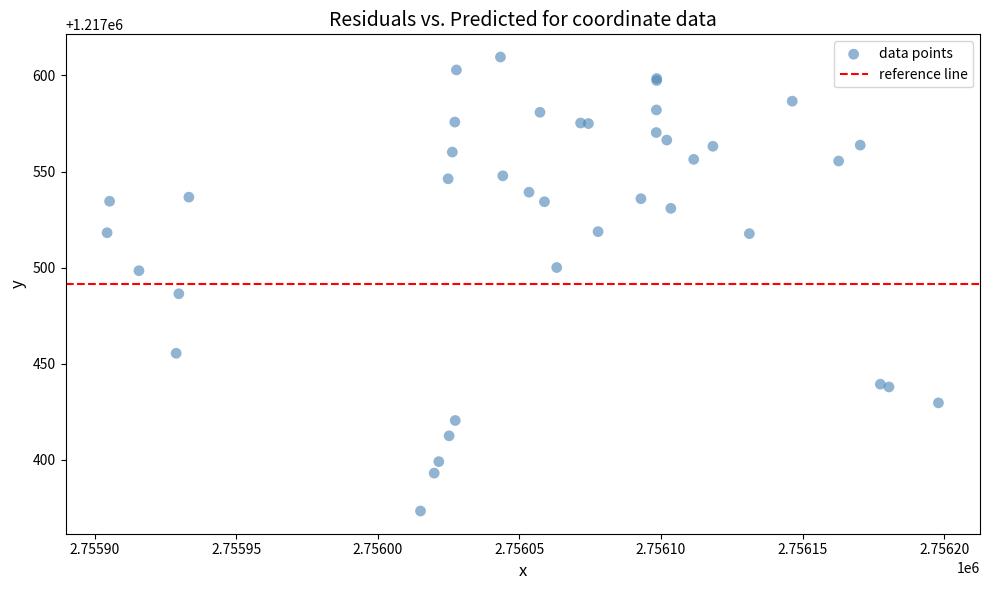

What Y value in the scatter plot is closest to 1217491?

1217486.4